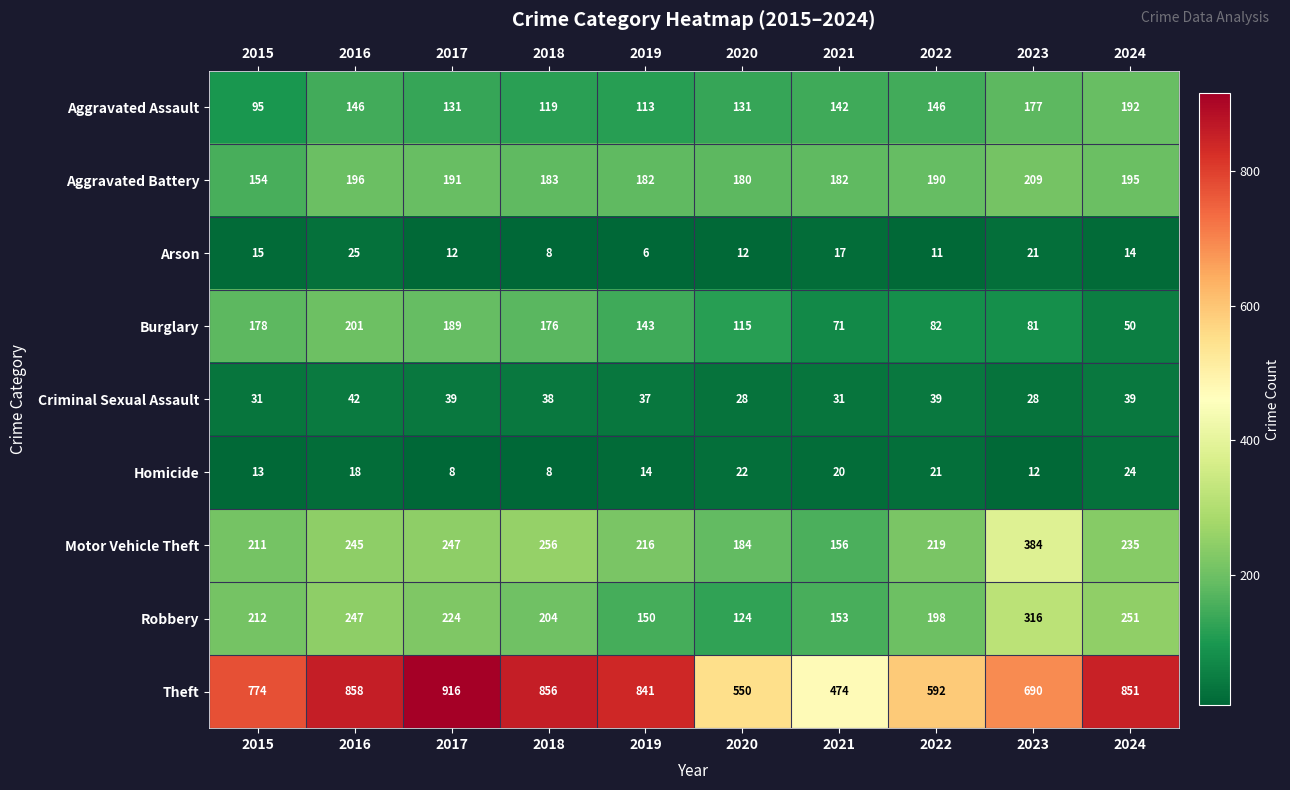

Is it true that Aggravated Battery equals 255 at 2015?

False